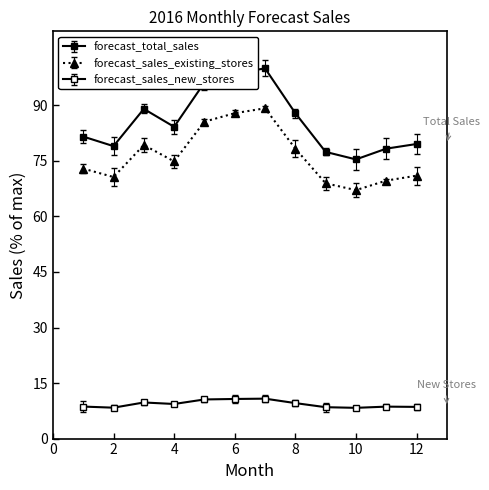

Which category has the lowest value across all series?

10